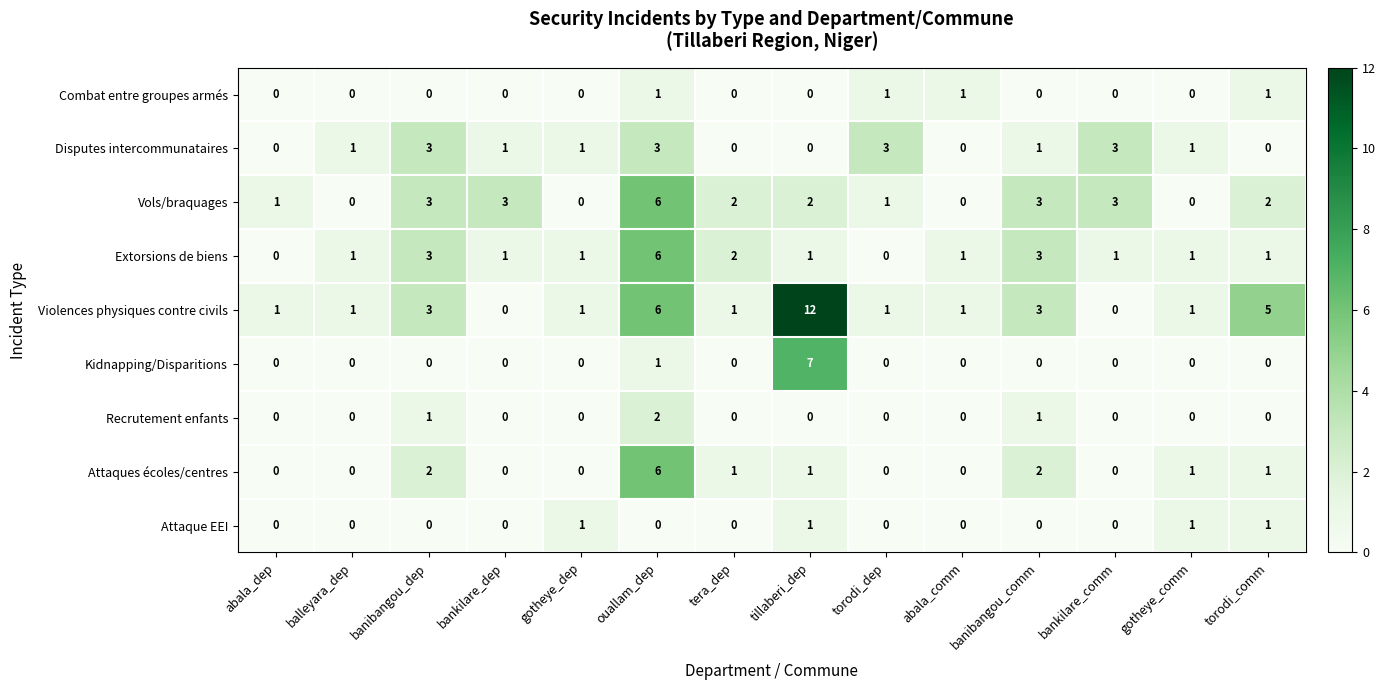

How many values in Extorsions de biens are above zero?

12